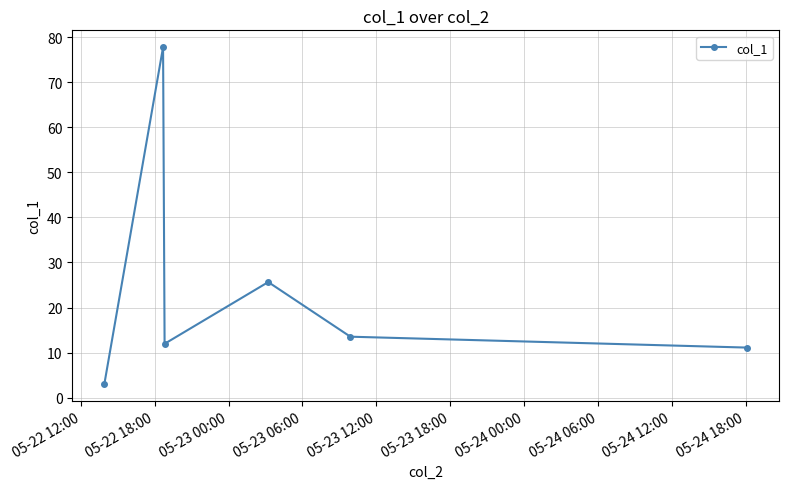

What is the value of the 5th point from the left?

13.5